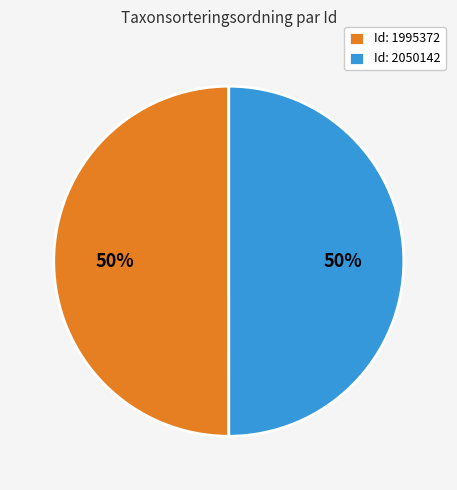

To the nearest percent, what percentage of the pie is Id: 1995372?

50%